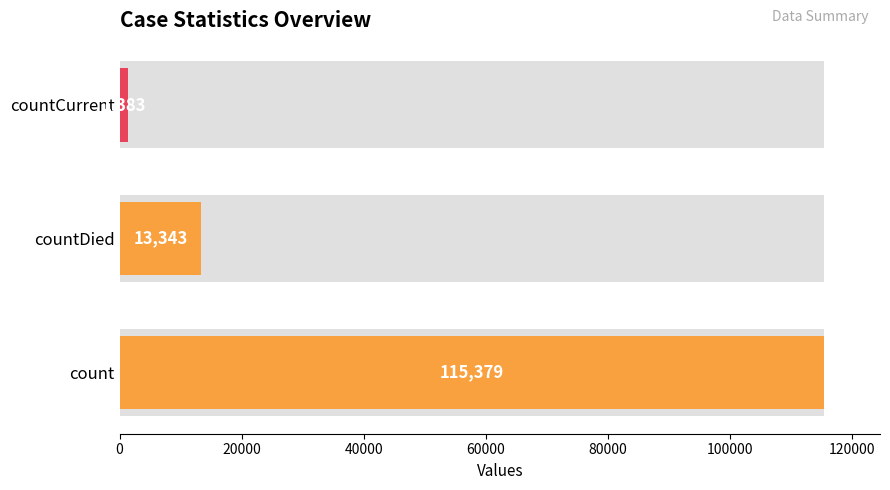

What is the difference between the maximum and minimum values?

113996